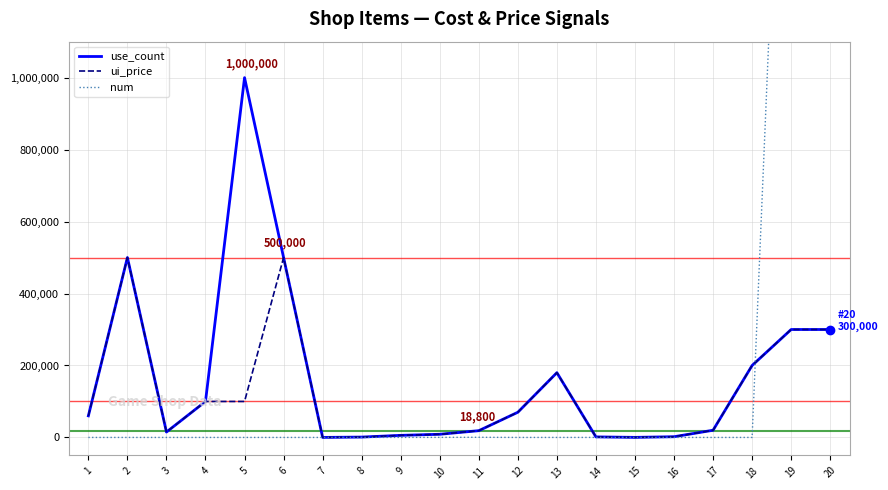

Rank the categories by ui_price value from highest to lowest.

2, 6, 19, 20, 18, 13, 4, 5, 12, 1, 17, 11, 3, 10, 9, 16, 14, 8, 15, 7